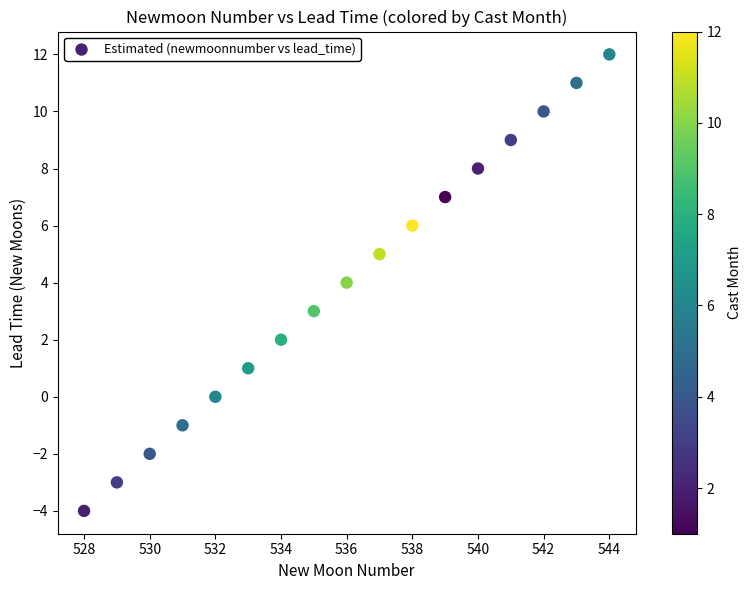

What is the range of Y values (max minus min)?

16